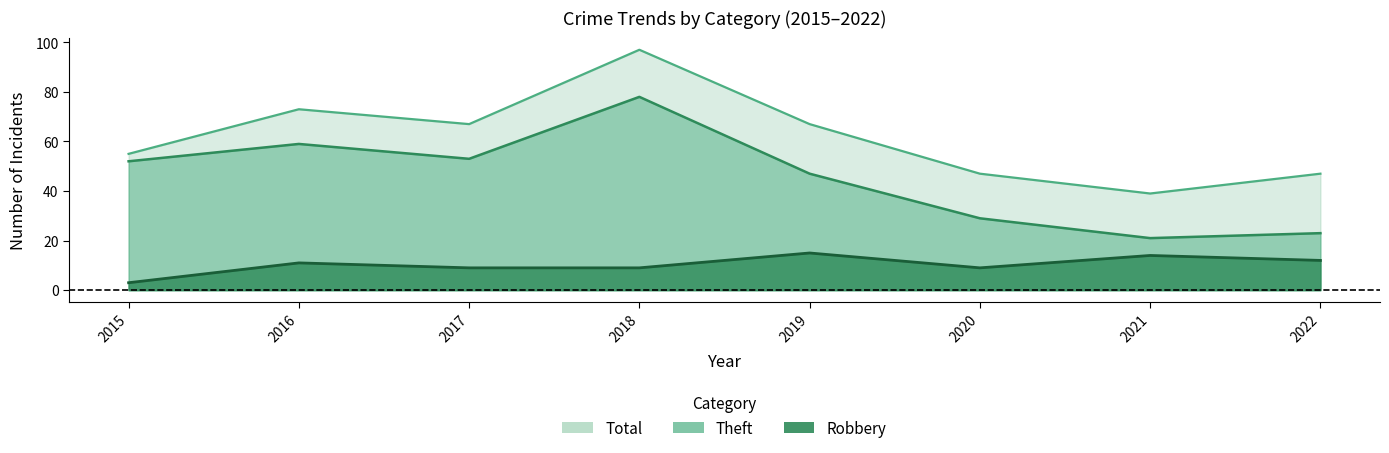

True or false: Robbery and Theft cross at least once.

False